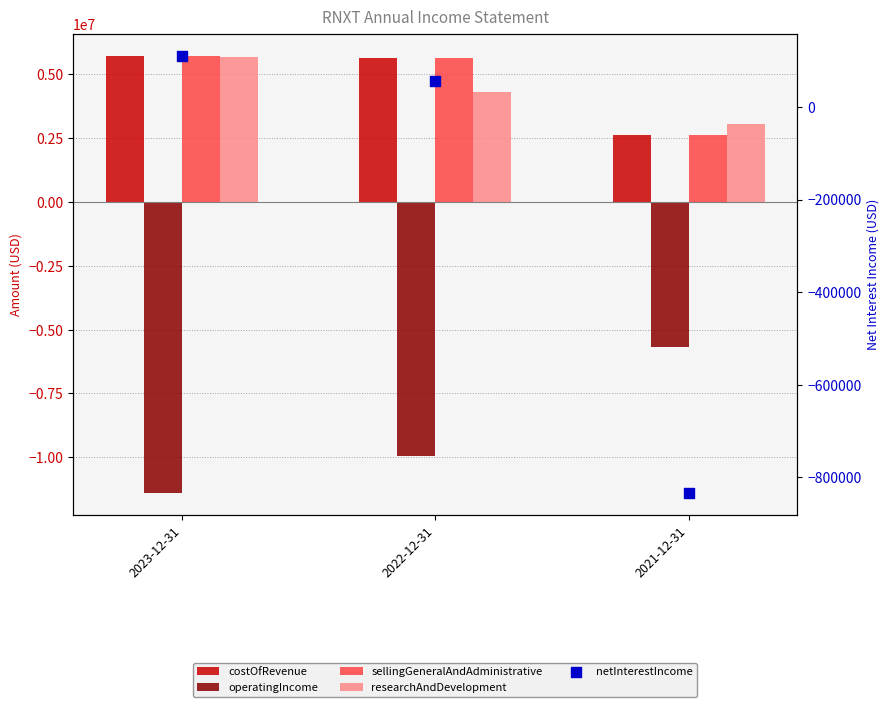

At which category is the sum across all series the highest?

2023-12-31